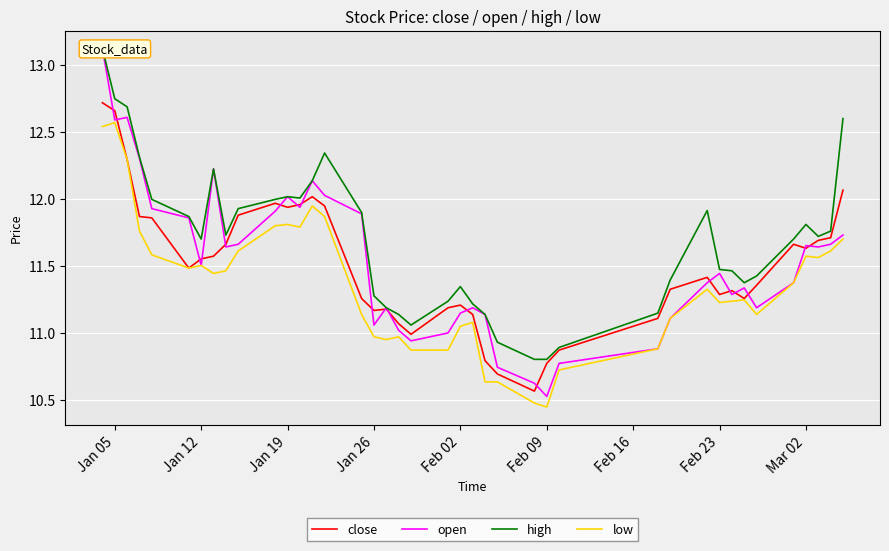

What value does the close series have at Feb 09?

10.8